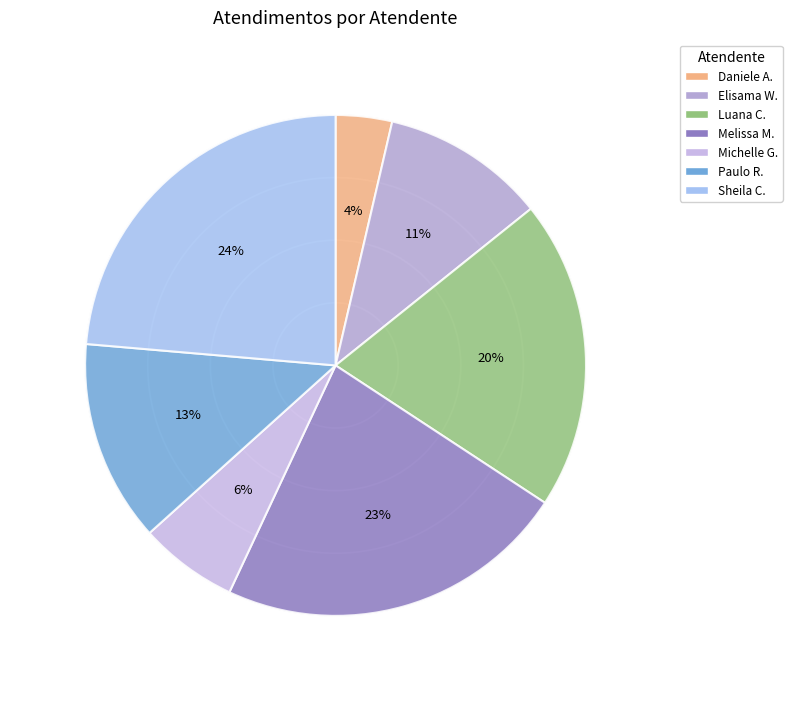

Count the number of slices in the pie.

7